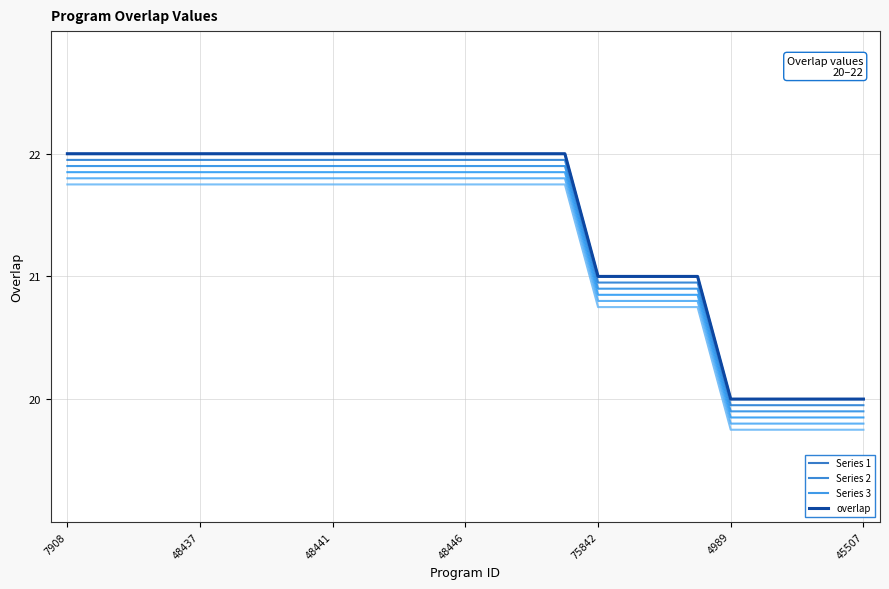

Is this an area chart (filled region under the line)?

No